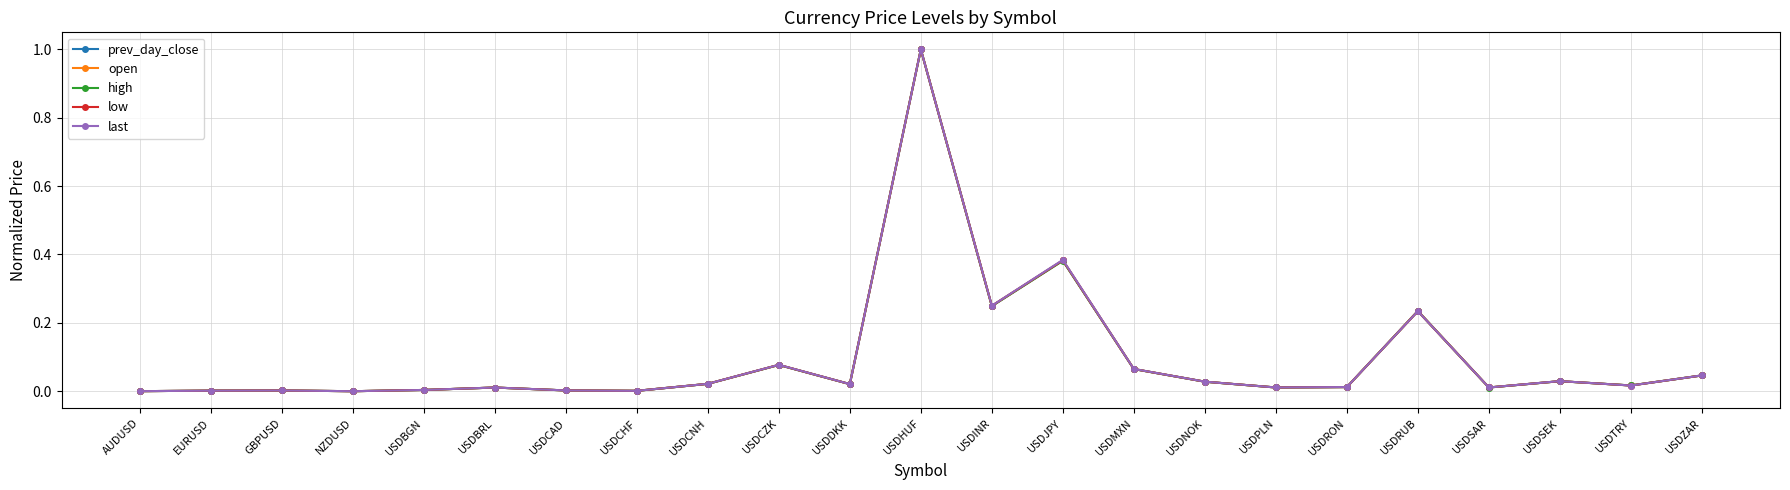

After their last crossing, which series has the higher values: last or low?

last